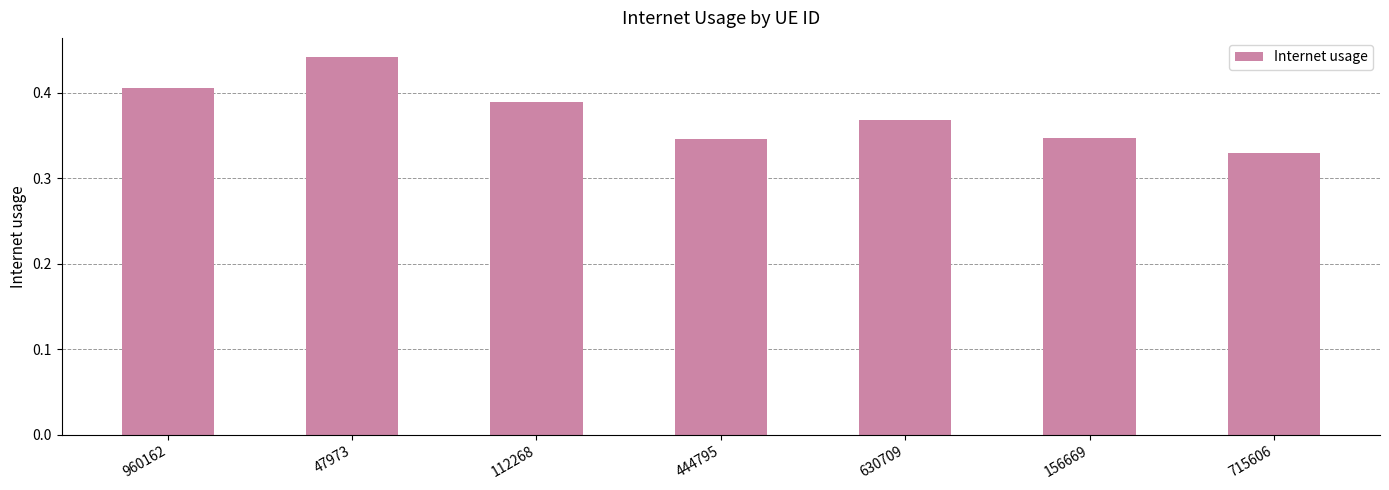

The value at 47973 is 0.7. True or false?

False